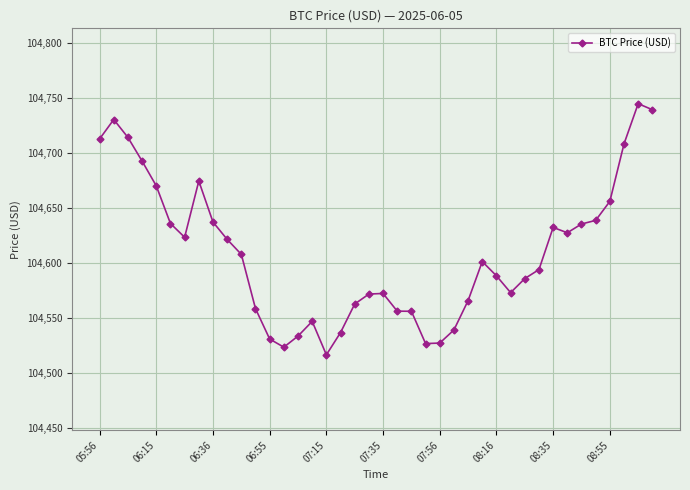

What is the minimum value shown in the chart?

104516.7